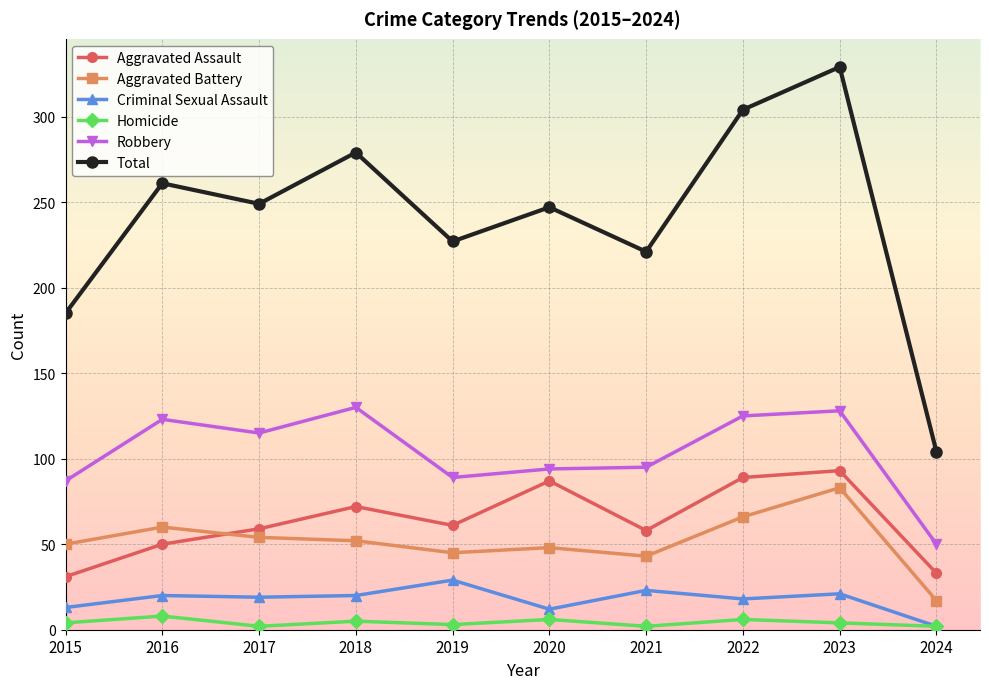

True or false: Total and Criminal Sexual Assault cross at least once.

False